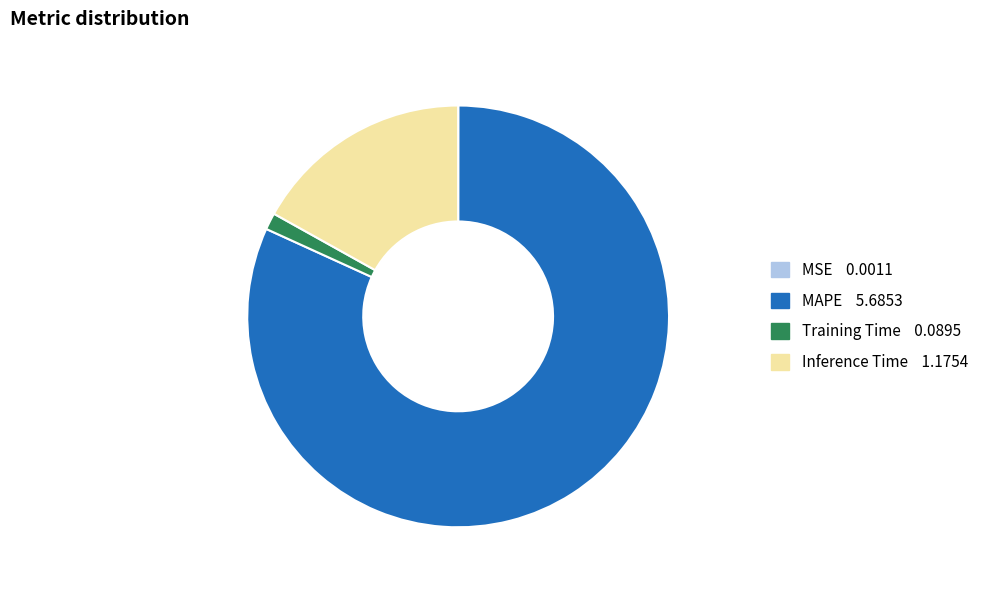

Is there a majority slice in this chart?

Yes